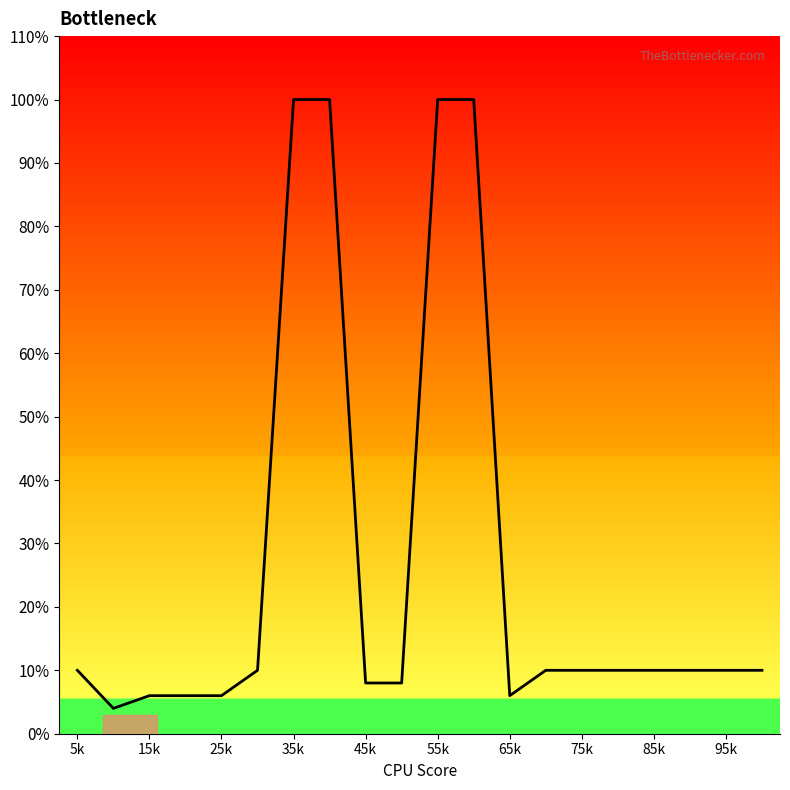

Does the chart display data point markers on the line(s)?

No